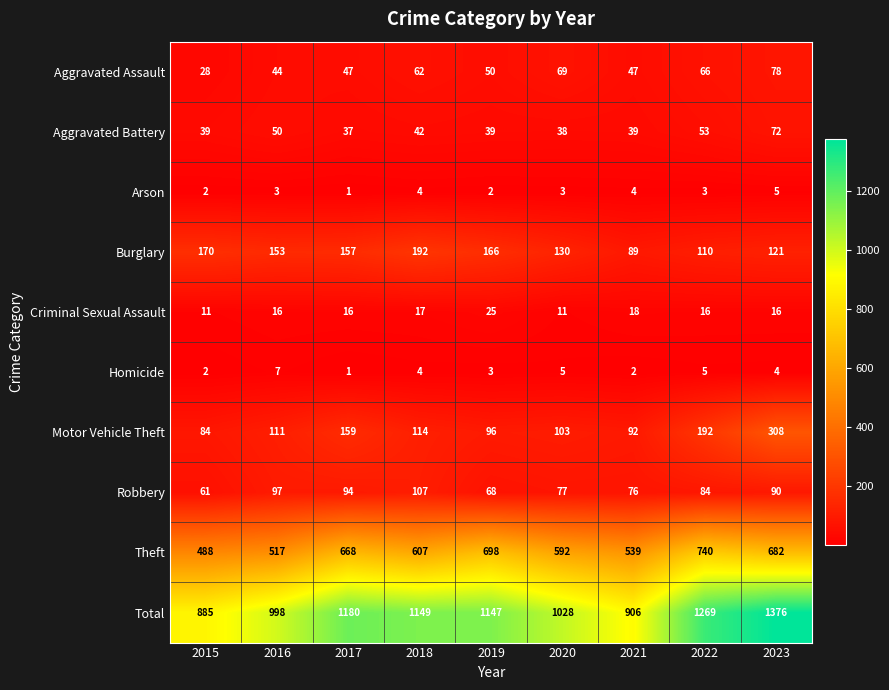

Between 2020 and 2022, which series saw the biggest shift?

Total